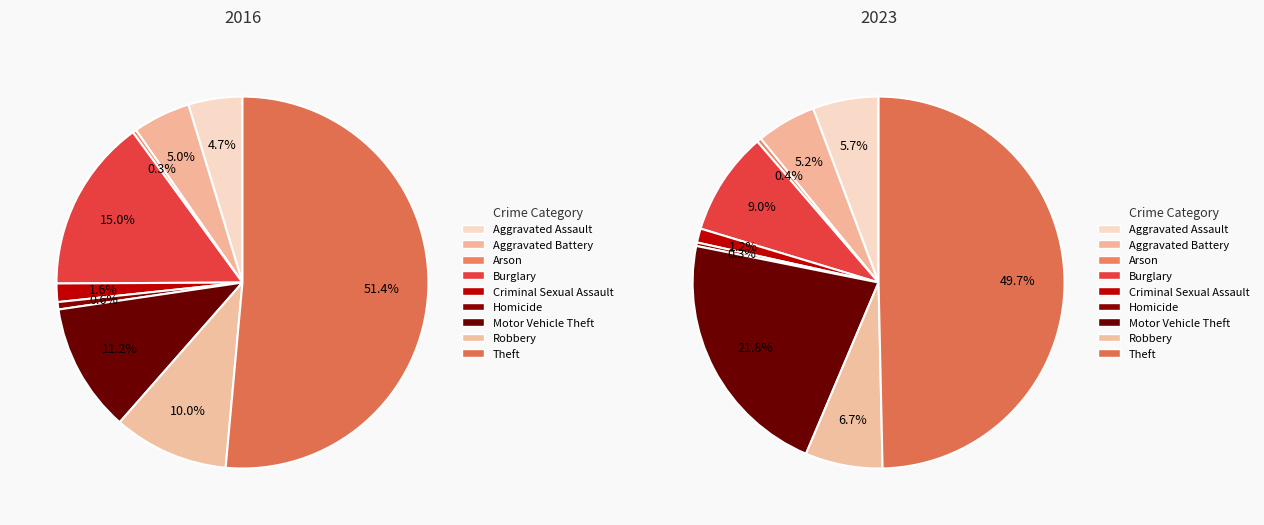

To the nearest percent, what percentage of the pie is values_2023?

5%